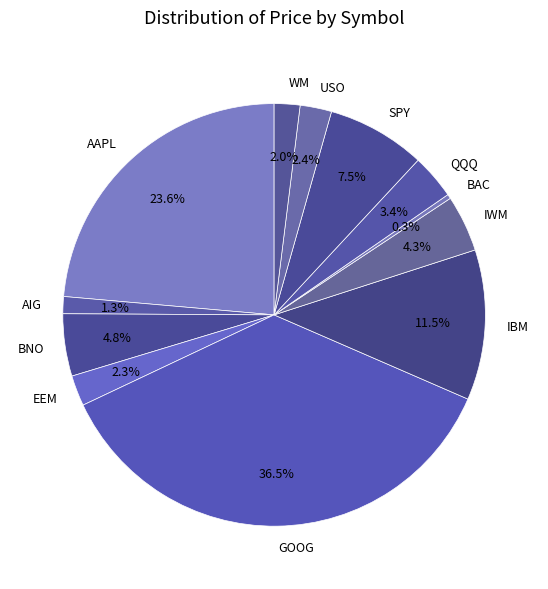

Count the number of slices in the pie.

12